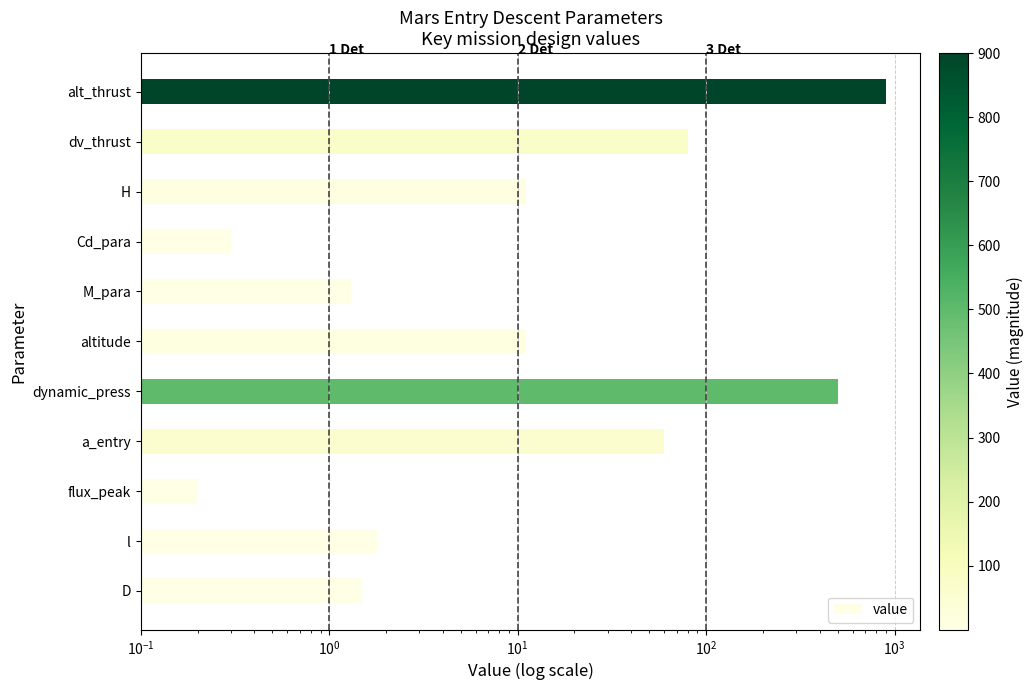

What is the value of the 10th bar from the left?

80.0